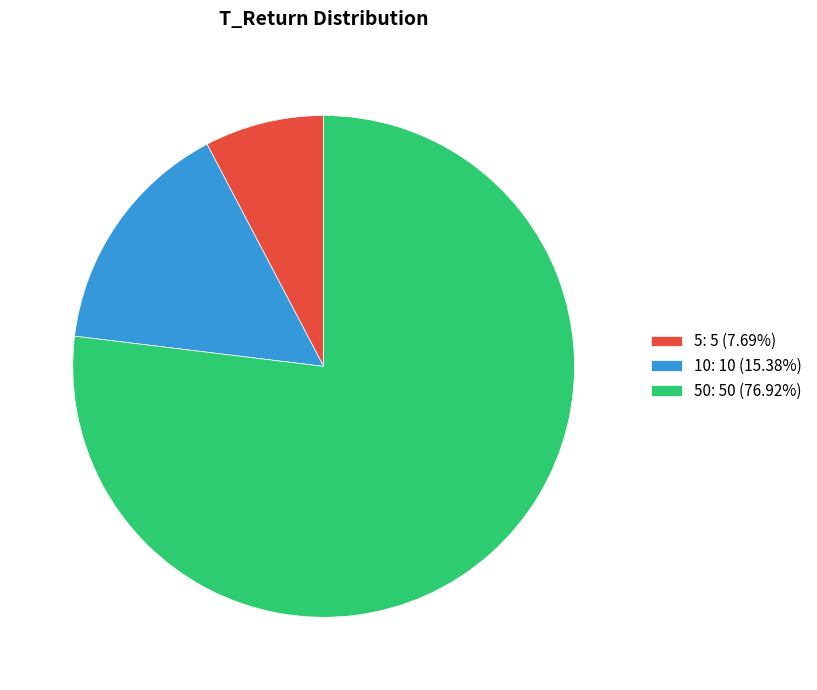

Combined, do 50: 50 (76.92%) and 10: 10 (15.38%) account for over 50%?

Yes